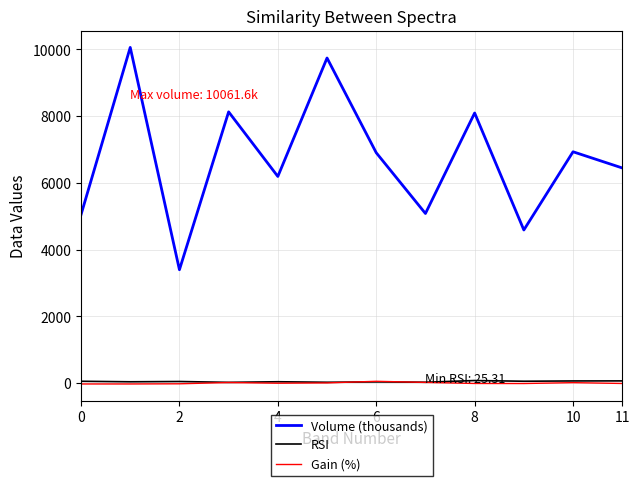

Which series has the widest spread of values?

Volume (thousands)